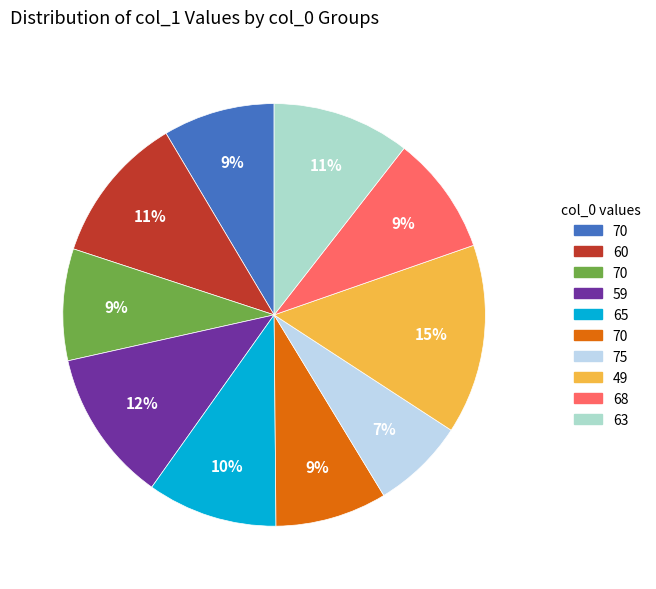

Which category has the smallest portion of the pie?

75